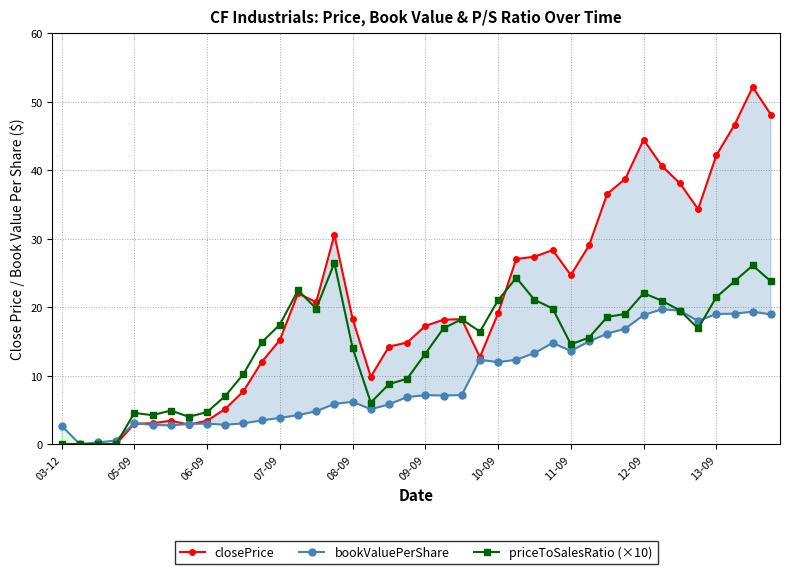

Where is closePrice nearest to the value 26?

25